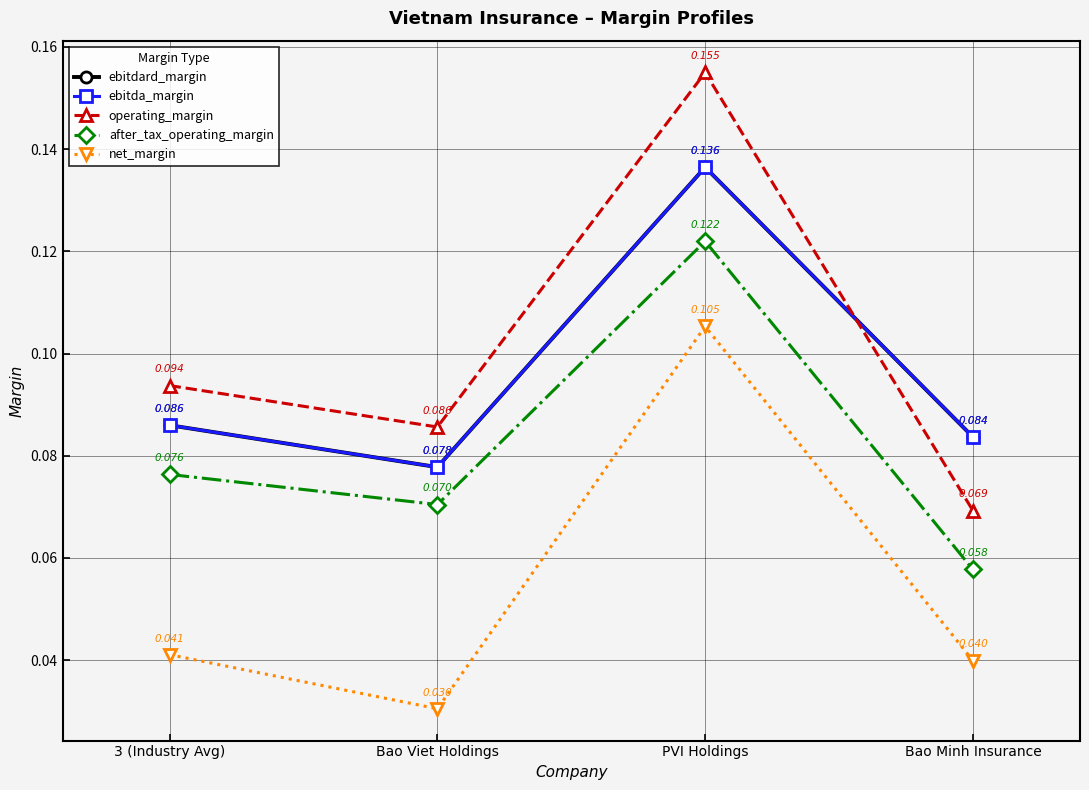

Which series has the largest total across all categories?

operating_margin